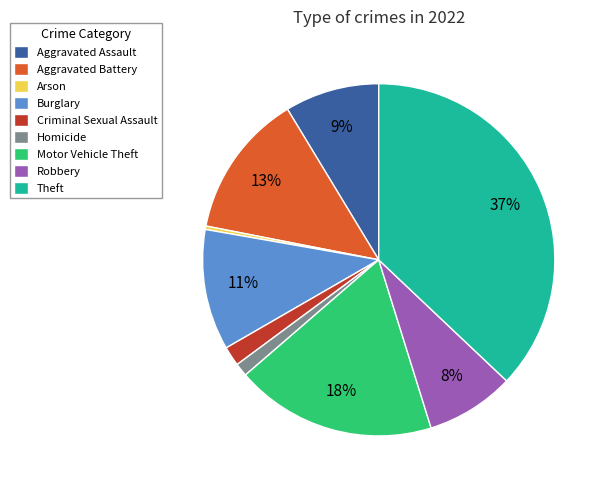

What percentage is the Criminal Sexual Assault slice, to the nearest percent?

2%